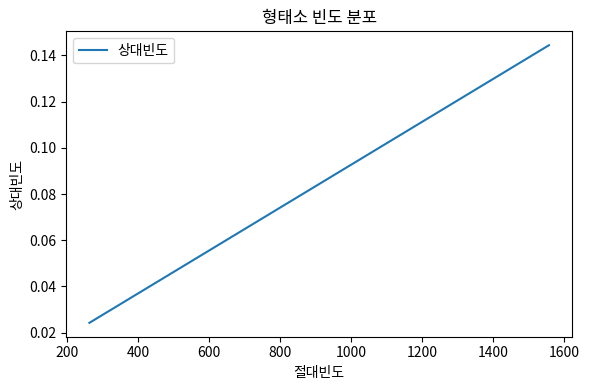

The chart shows a value of 0.1 at 200. True or false?

False